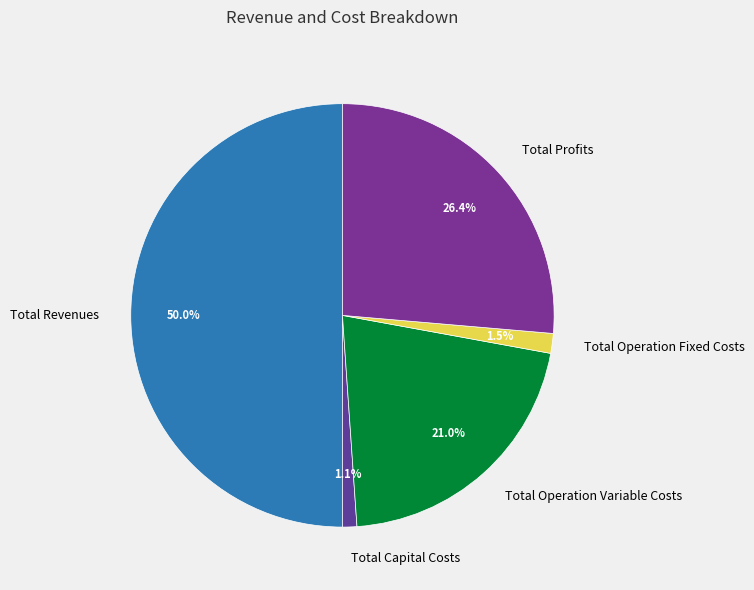

How many slices are in this pie chart?

5